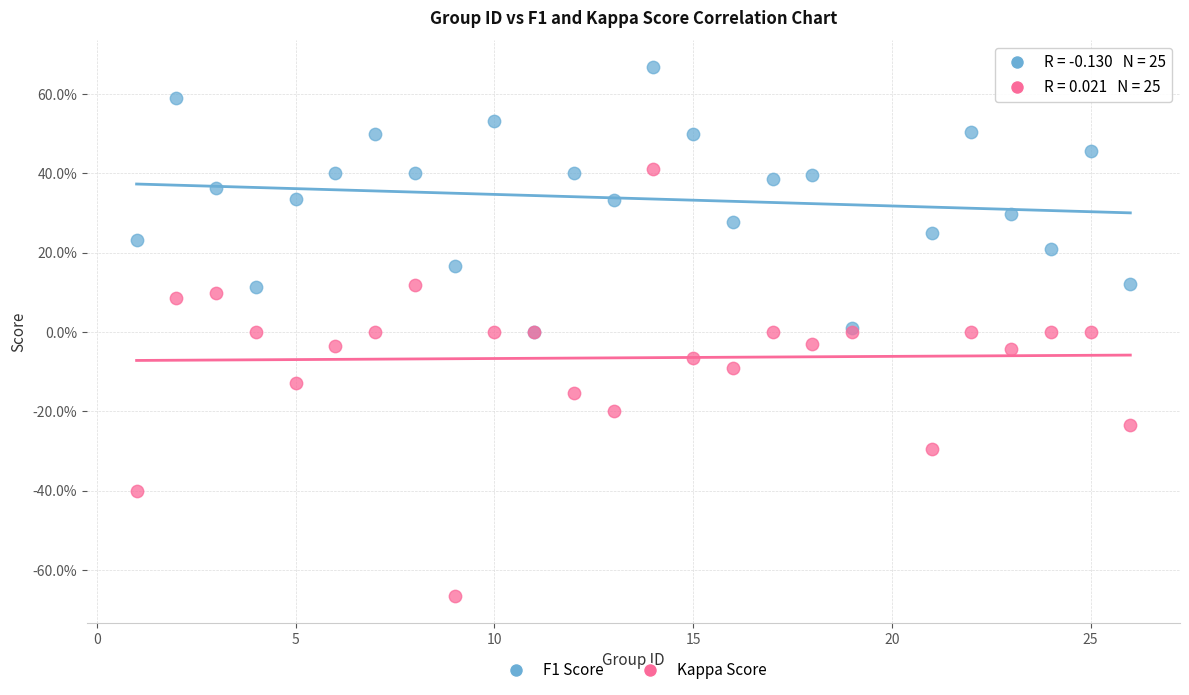

What are all the series names shown in the legend?

F1 Score, Kappa Score